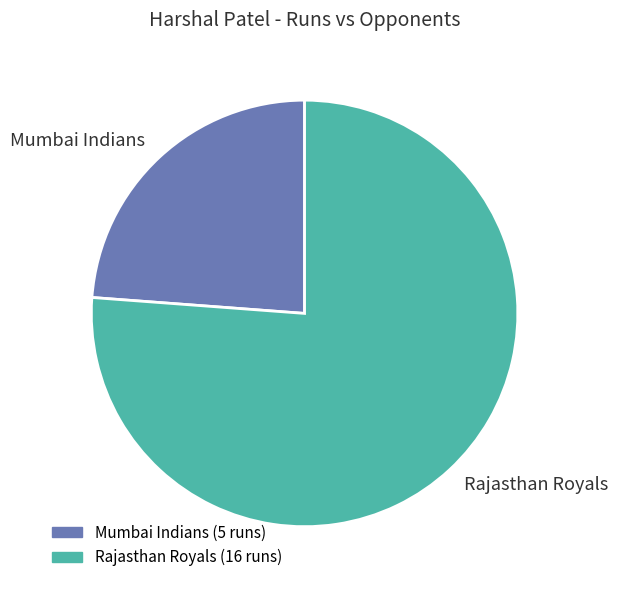

Rank the categories by value from highest to lowest.

Rajasthan Royals, Mumbai Indians